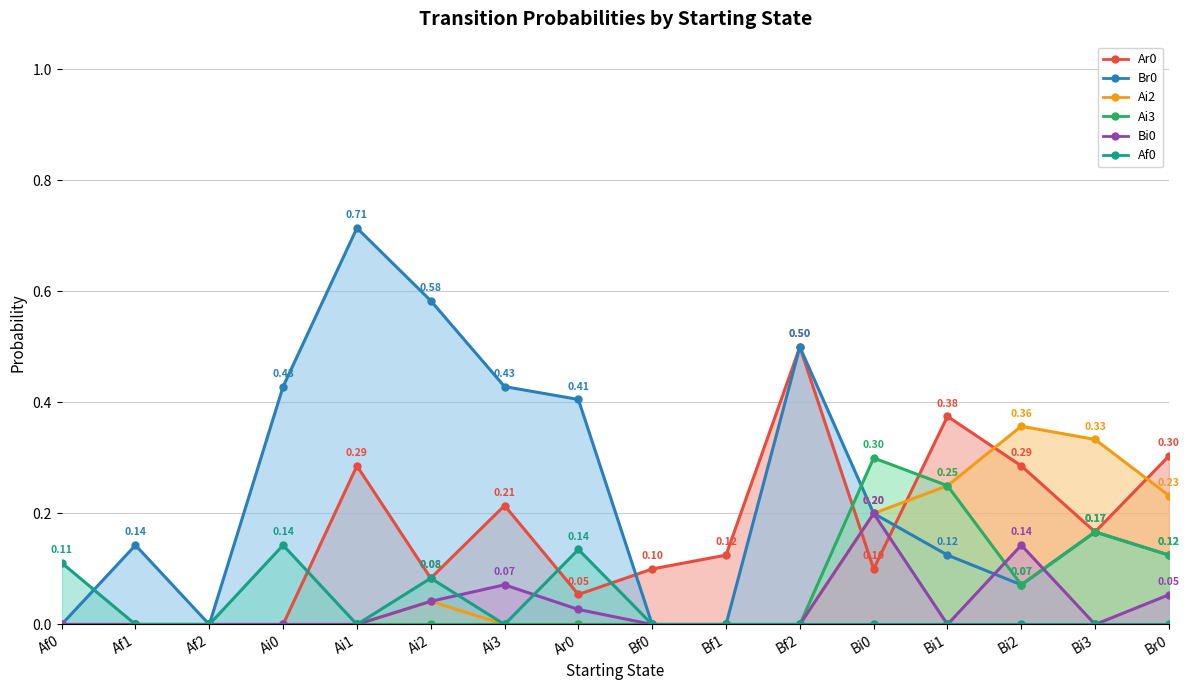

At which label is Af0 closest to 0?

Af1